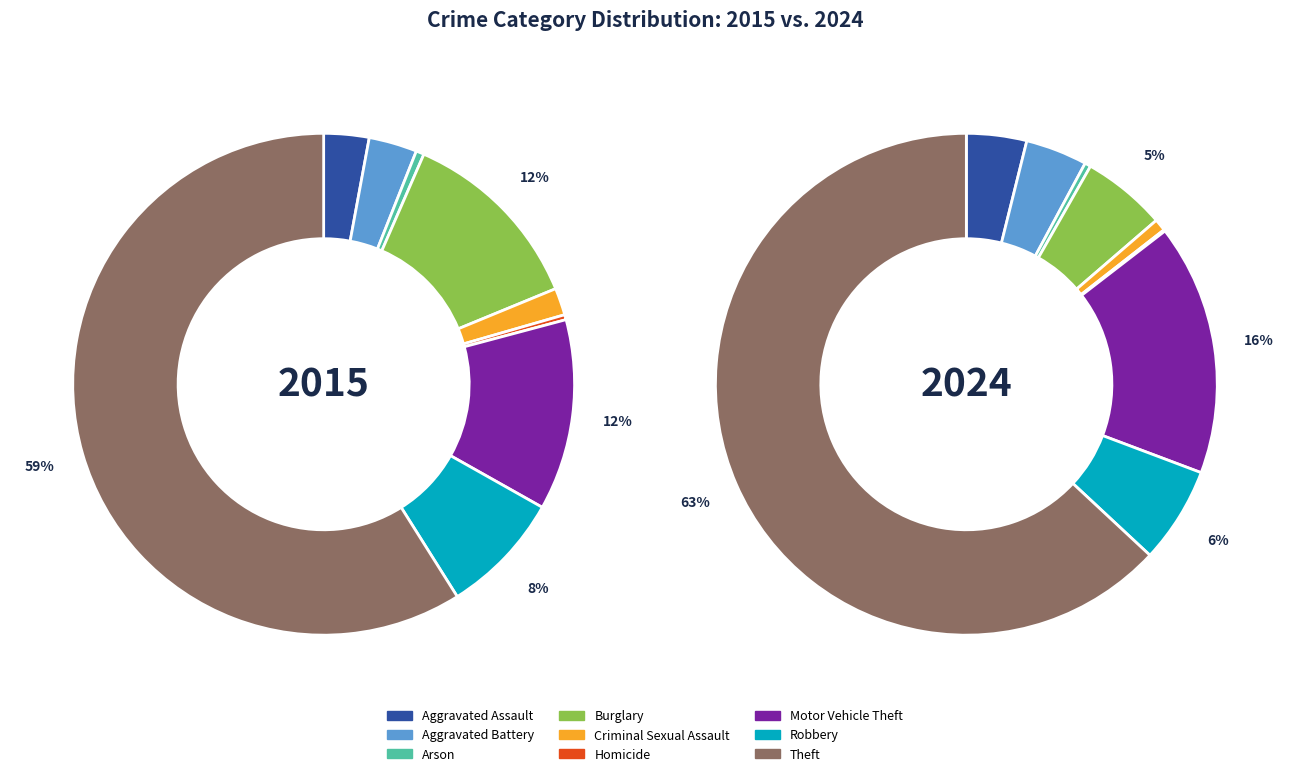

What percentage is the Motor Vehicle Theft slice, to the nearest percent?

12%